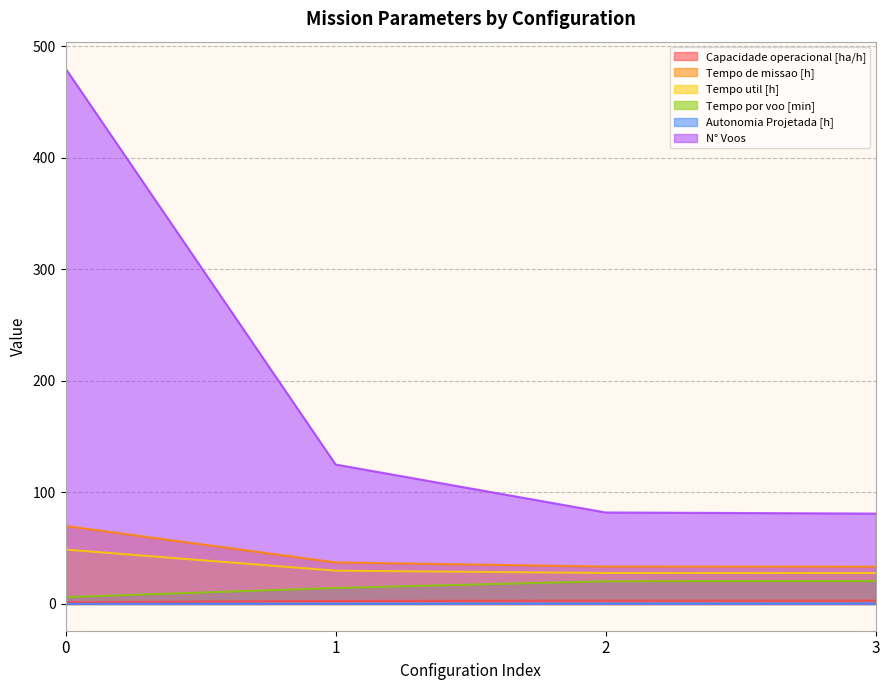

The Tempo de missao [h] series shows 33.4 at 3. True or false?

True